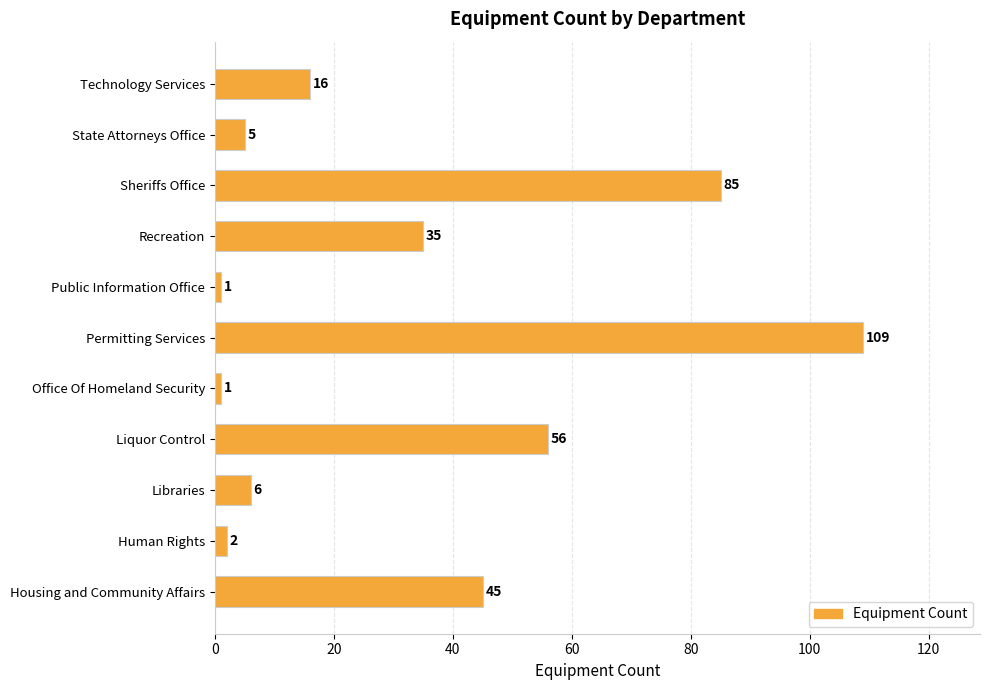

How many bars are there in total?

11